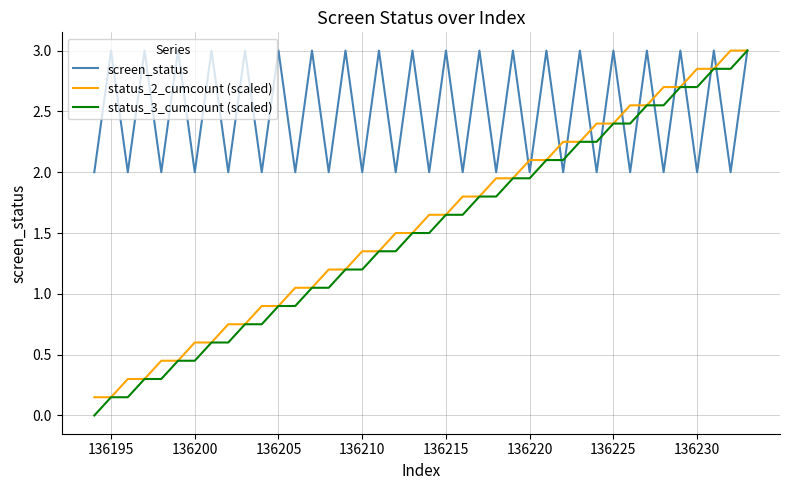

What is the maximum value for status_3_cumcount (scaled)?

3.0